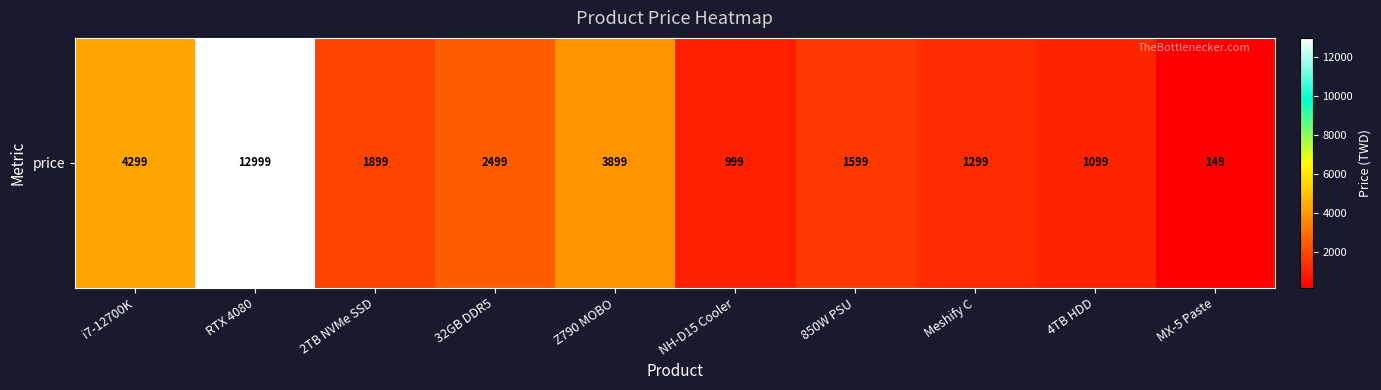

Rank the categories by value from highest to lowest.

RTX 4080, i7-12700K, Z790 MOBO, 32GB DDR5, 2TB NVMe SSD, 850W PSU, Meshify C, 4TB HDD, NH-D15 Cooler, MX-5 Paste